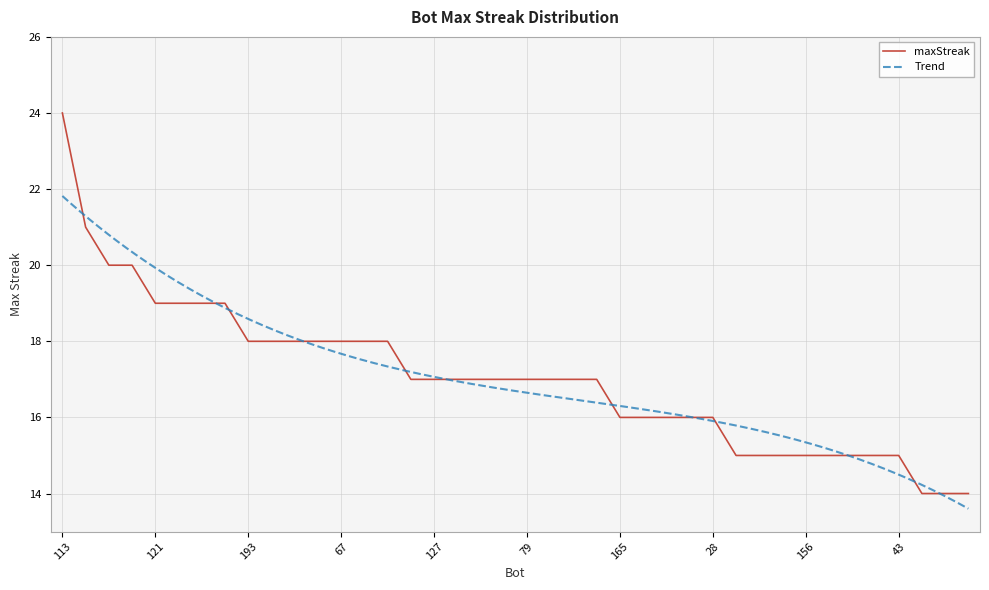

Rank the categories by value from lowest to highest.

200, 184, 183, 174, 171, 159, 156, 109, 94, 83, 43, 165, 99, 62, 48, 28, 162, 127, 125, 100, 97, 79, 70, 68, 45, 193, 178, 88, 82, 67, 23, 0, 121, 105, 92, 11, 4, 2, 147, 113